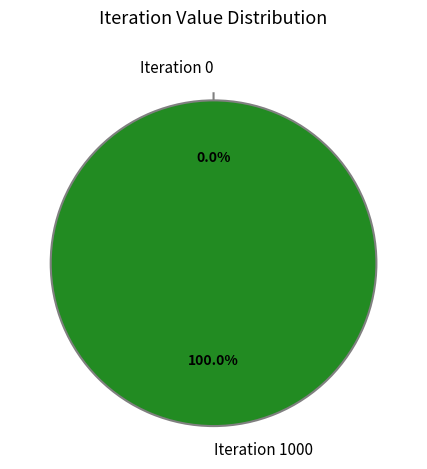

Is it true that Iteration 0 is 0% of the pie?

True